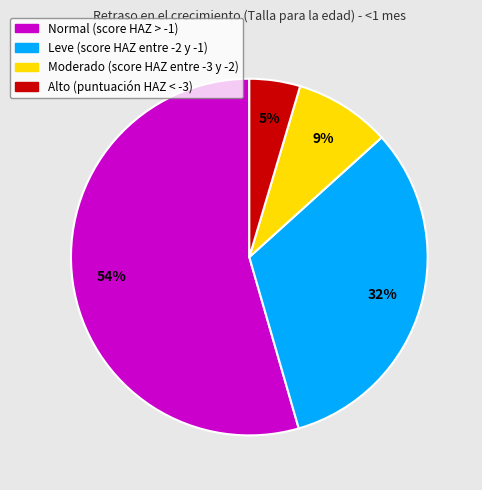

What is the largest slice in the pie chart?

Normal (score HAZ > -1)